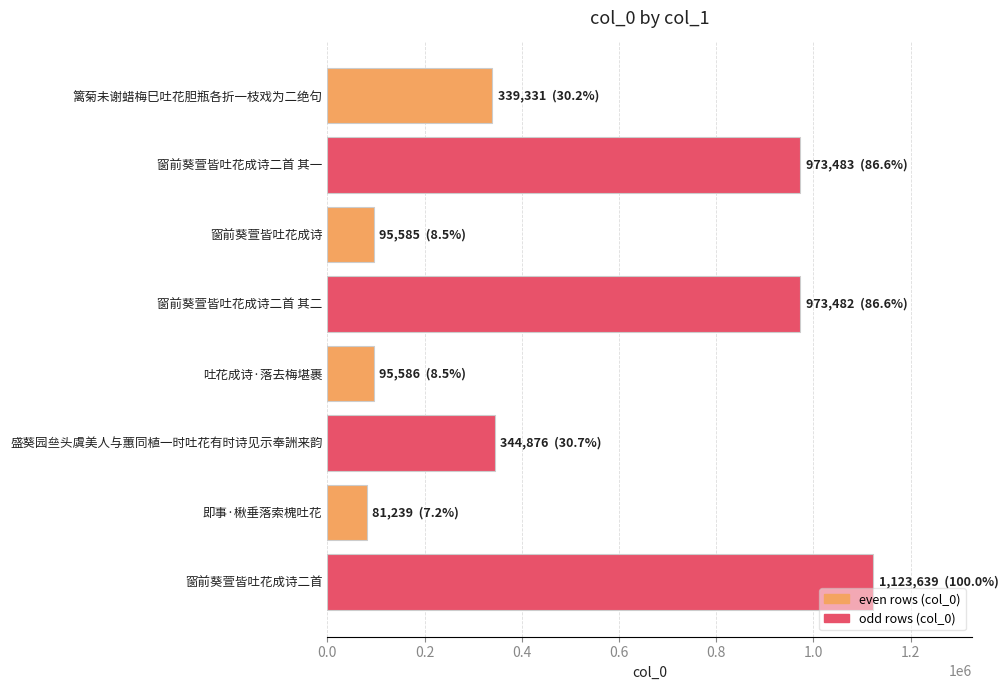

What is the value of the 2nd bar from the top?

973483